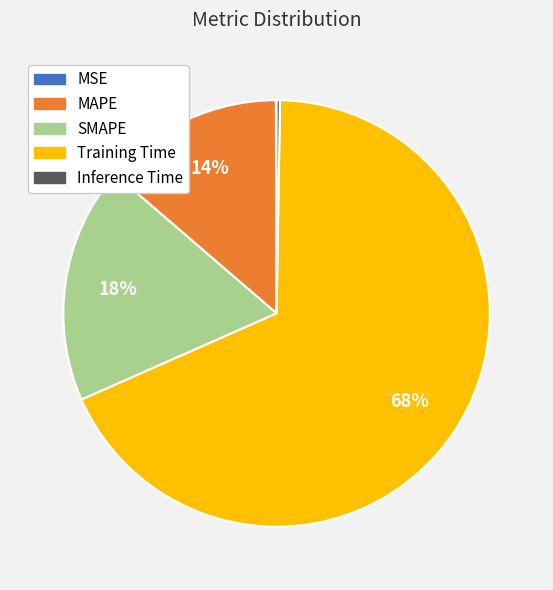

Is it true that Training Time is 68% of the pie?

True